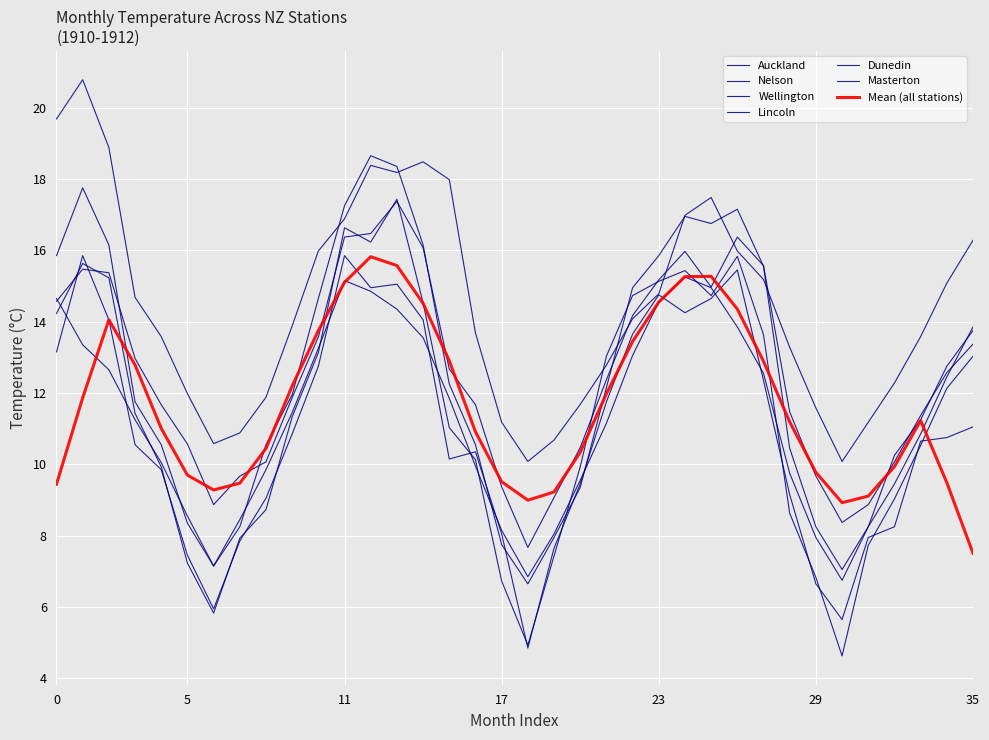

How many lines are shown in the chart?

7